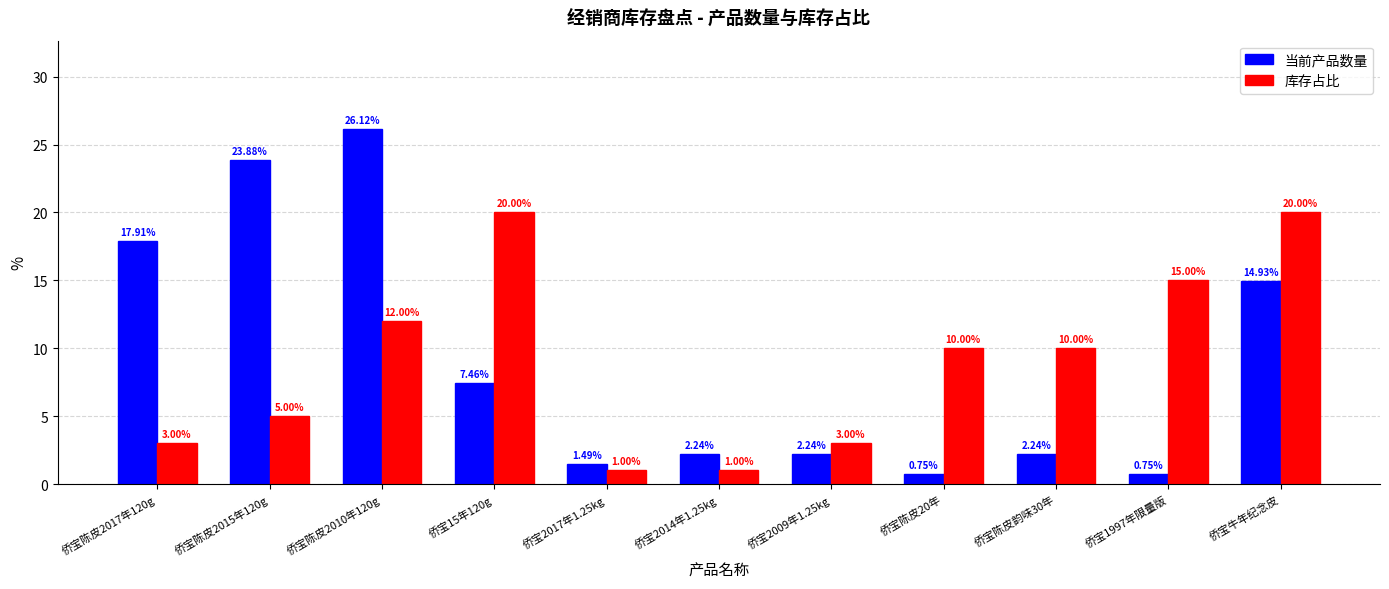

Rank the series by their maximum value, from lowest to highest.

库存占比, 当前产品数量